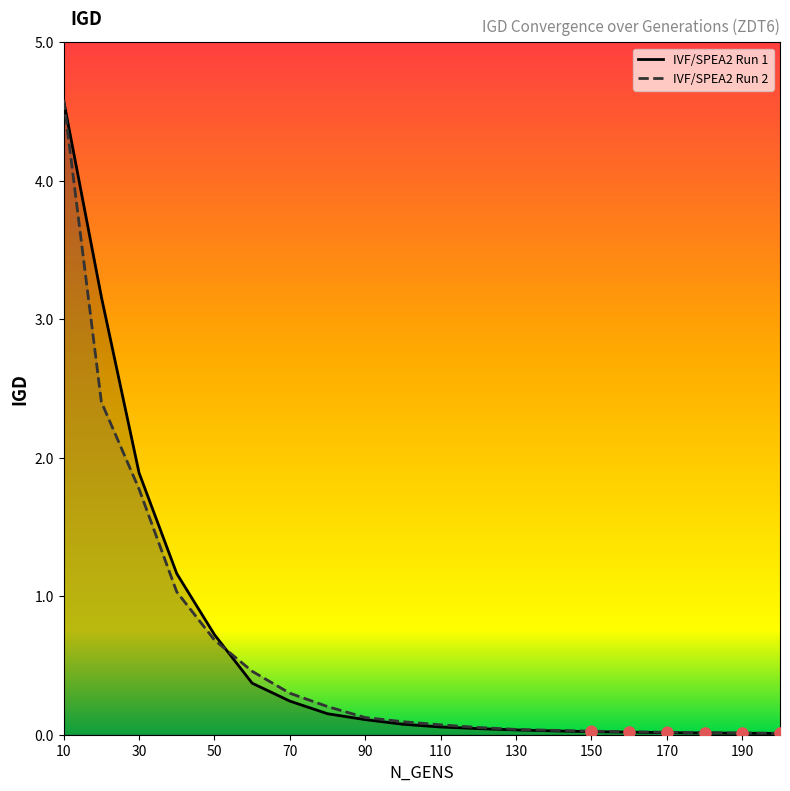

What are all the series names shown in the legend?

IVF/SPEA2 Run 1, IVF/SPEA2 Run 2